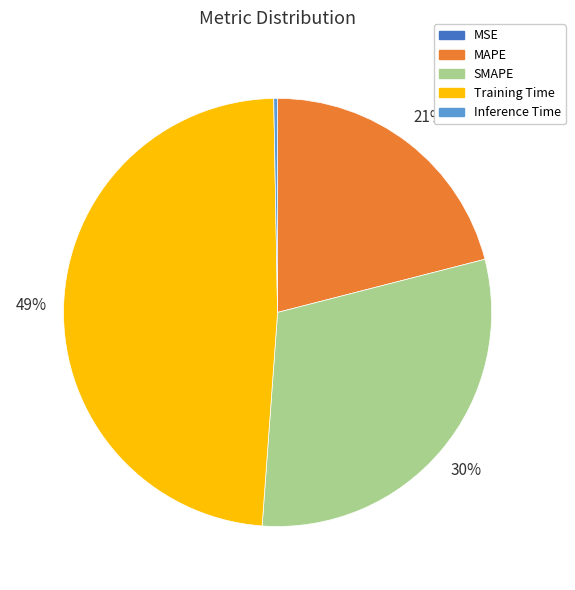

Is it true that Training Time is 49% of the pie?

True